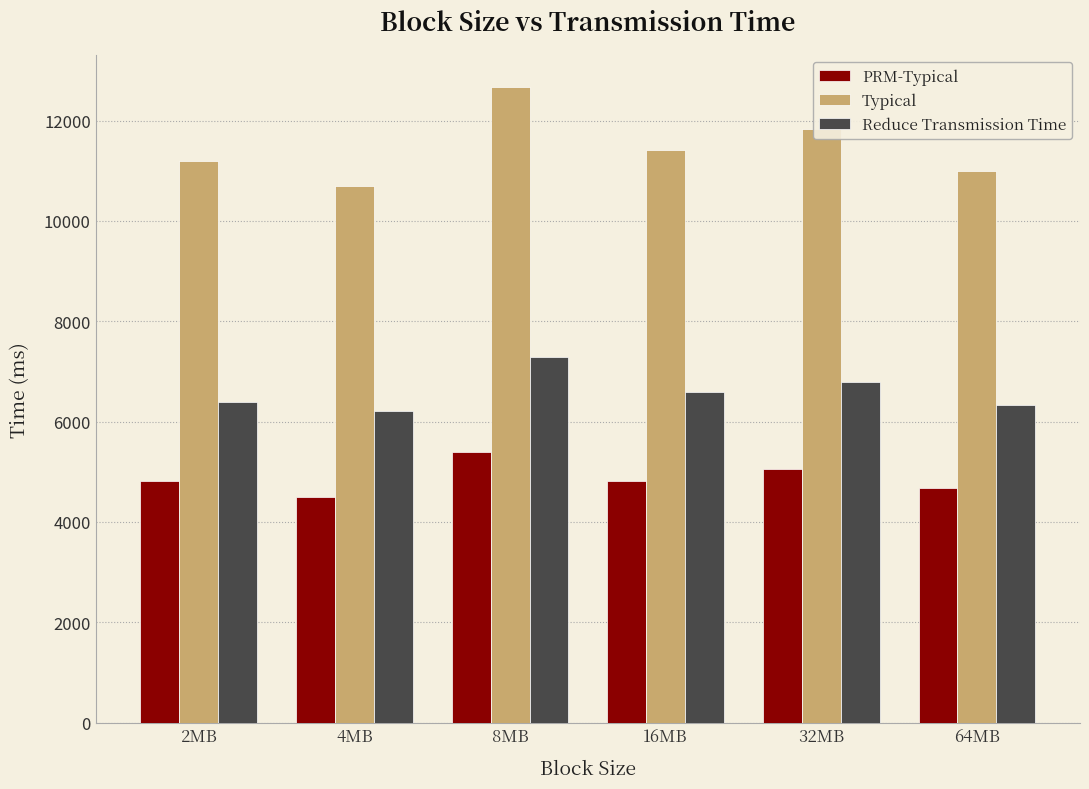

How many groups of bars are there?

6